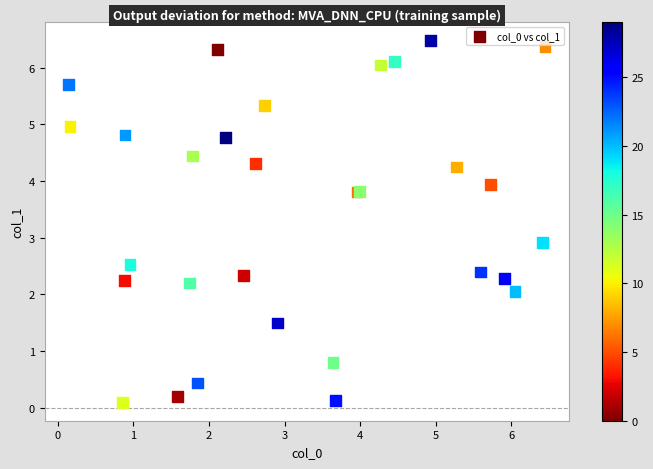

What Y value in the scatter plot is closest to 3?

2.9